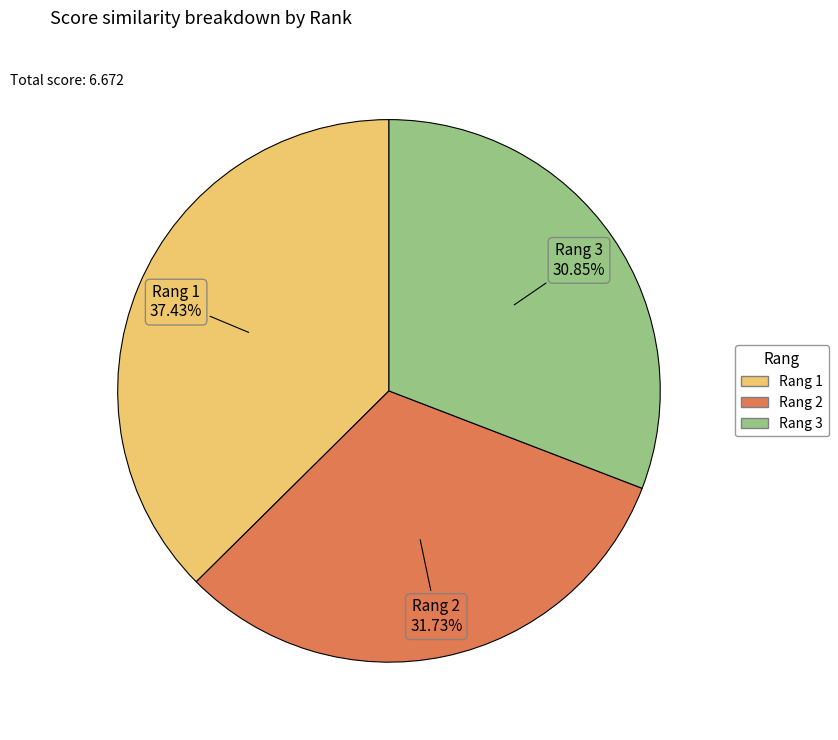

Is there a majority slice in this chart?

No